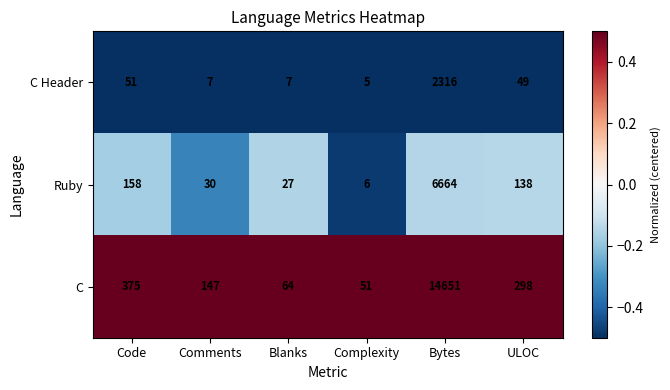

What is the maximum value for C Header?

2316